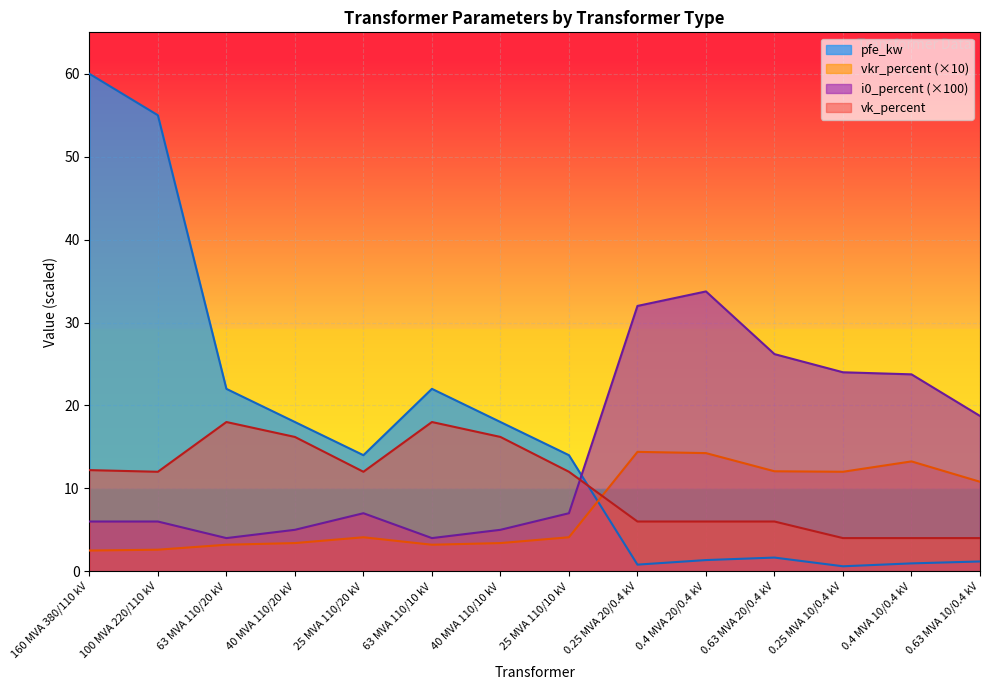

Reading left to right, list all the values displayed in this chart.

pfe_kw: 160 MVA 380/110 kV=60.0	100 MVA 220/110 kV=55.0	63 MVA 110/20 kV=22.0	40 MVA 110/20 kV=18.0	25 MVA 110/20 kV=14.0	63 MVA 110/10 kV=22.0	40 MVA 110/10 kV=18.0	25 MVA 110/10 kV=14.0	0.25 MVA 20/0.4 kV=0.8	0.4 MVA 20/0.4 kV=1.4	0.63 MVA 20/0.4 kV=1.6	0.25 MVA 10/0.4 kV=0.6	0.4 MVA 10/0.4 kV=0.9	0.63 MVA 10/0.4 kV=1.2
vkr_percent: 160 MVA 380/110 kV=2.5	100 MVA 220/110 kV=2.6	63 MVA 110/20 kV=3.2	40 MVA 110/20 kV=3.4	25 MVA 110/20 kV=4.1	63 MVA 110/10 kV=3.2	40 MVA 110/10 kV=3.4	25 MVA 110/10 kV=4.1	0.25 MVA 20/0.4 kV=14.4	0.4 MVA 20/0.4 kV=14.2	0.63 MVA 20/0.4 kV=12.1	0.25 MVA 10/0.4 kV=12.0	0.4 MVA 10/0.4 kV=13.2	0.63 MVA 10/0.4 kV=10.8
i0_percent: 160 MVA 380/110 kV=6.0	100 MVA 220/110 kV=6.0	63 MVA 110/20 kV=4.0	40 MVA 110/20 kV=5.0	25 MVA 110/20 kV=7.0	63 MVA 110/10 kV=4.0	40 MVA 110/10 kV=5.0	25 MVA 110/10 kV=7.0	0.25 MVA 20/0.4 kV=32.0	0.4 MVA 20/0.4 kV=33.8	0.63 MVA 20/0.4 kV=26.2	0.25 MVA 10/0.4 kV=24.0	0.4 MVA 10/0.4 kV=23.8	0.63 MVA 10/0.4 kV=18.7
vk_percent: 160 MVA 380/110 kV=12.2	100 MVA 220/110 kV=12.0	63 MVA 110/20 kV=18.0	40 MVA 110/20 kV=16.2	25 MVA 110/20 kV=12.0	63 MVA 110/10 kV=18.0	40 MVA 110/10 kV=16.2	25 MVA 110/10 kV=12.0	0.25 MVA 20/0.4 kV=6.0	0.4 MVA 20/0.4 kV=6.0	0.63 MVA 20/0.4 kV=6.0	0.25 MVA 10/0.4 kV=4.0	0.4 MVA 10/0.4 kV=4.0	0.63 MVA 10/0.4 kV=4.0